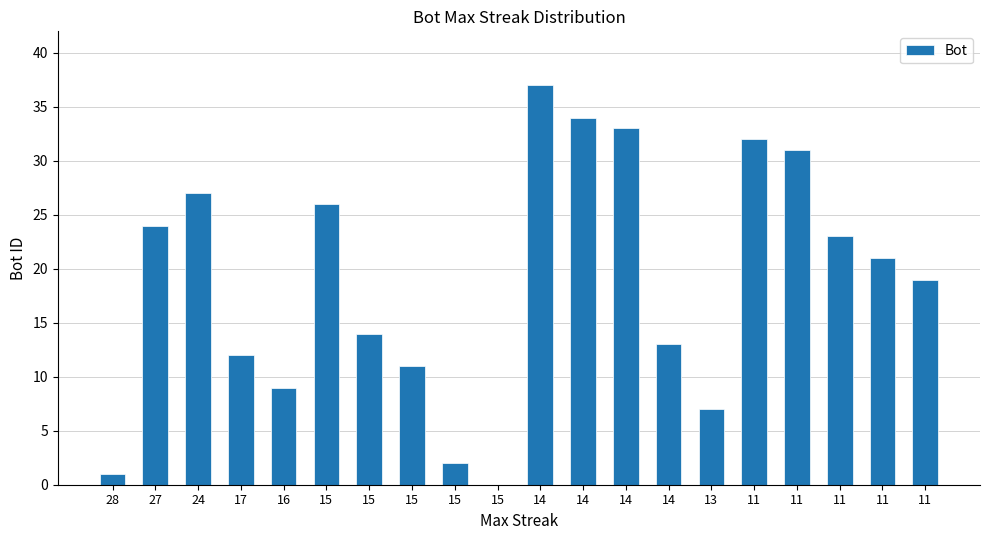

The chart shows a value of 10 at 11. True or false?

False